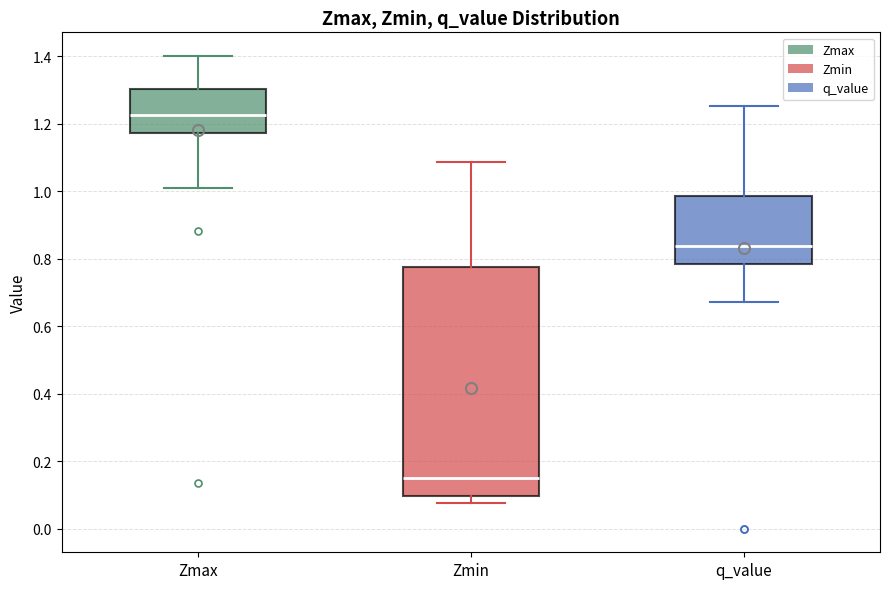

Reading left to right, read every box against the y-axis: the position of its median line, the range the box covers, and the ends of its whiskers. The values are not printed on the chart, so give them approximately, as read against the axis.

Zmax: median 1.22, box 1.18 to 1.30, whiskers 1.02 to 1.40
Zmin: median 0.16, box 0.10 to 0.78, whiskers 0.08 to 1.08
q_value: median 0.84, box 0.78 to 0.98, whiskers 0.68 to 1.26